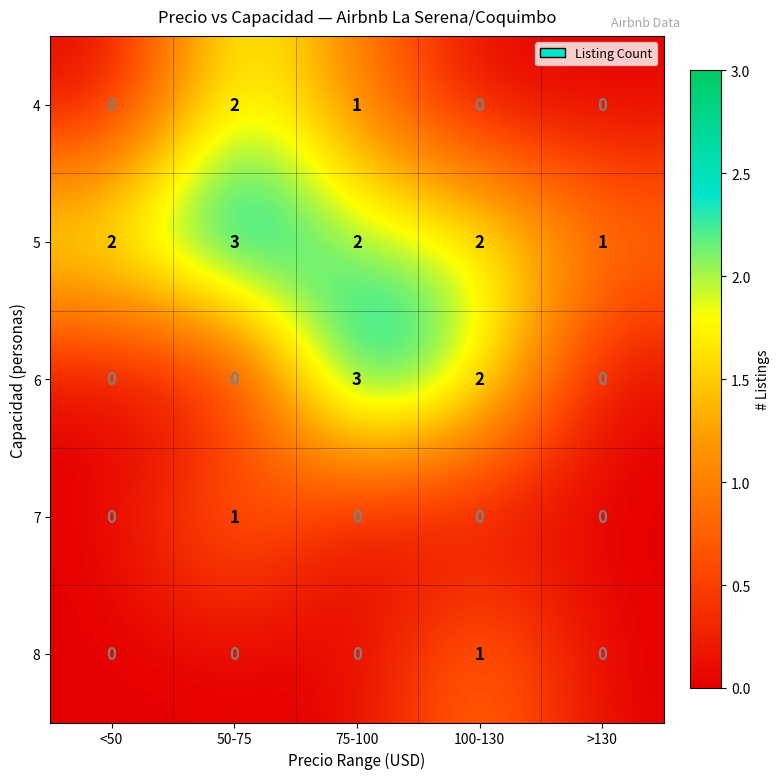

Which series has the largest range (max minus min)?

6